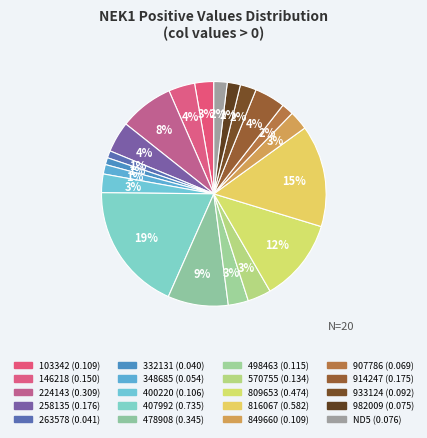

How many slices are in this pie chart?

20